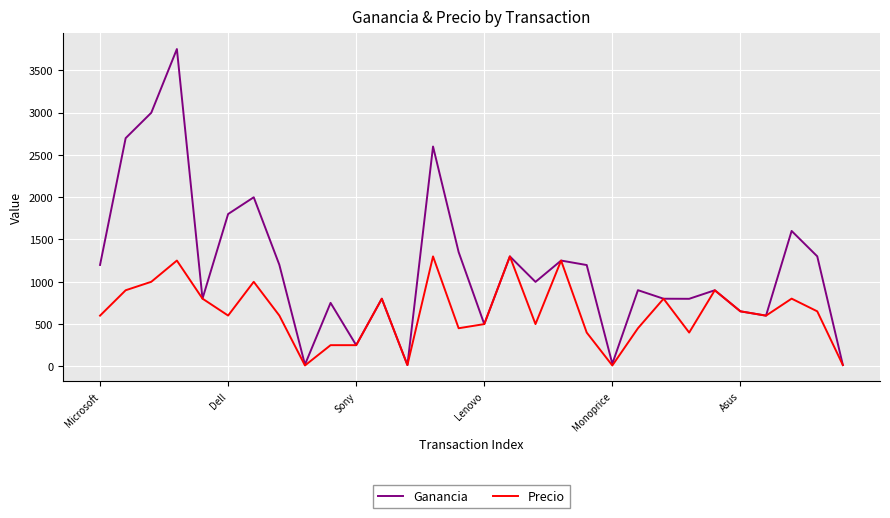

What is the greatest value displayed?

3750